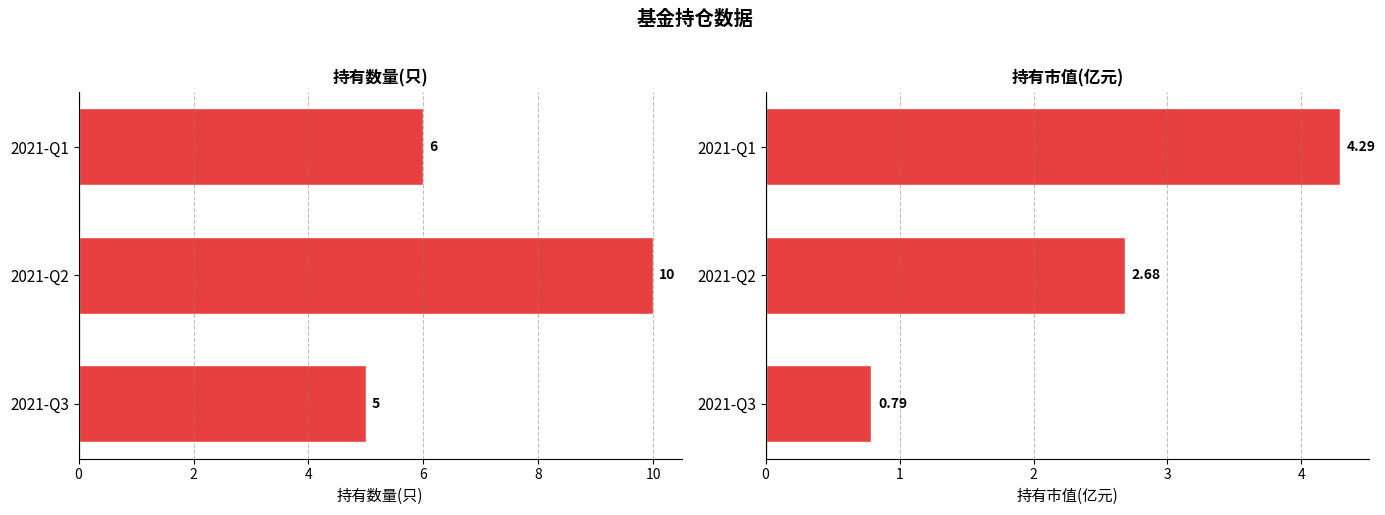

Which series has the largest total across all categories?

持有数量(只)